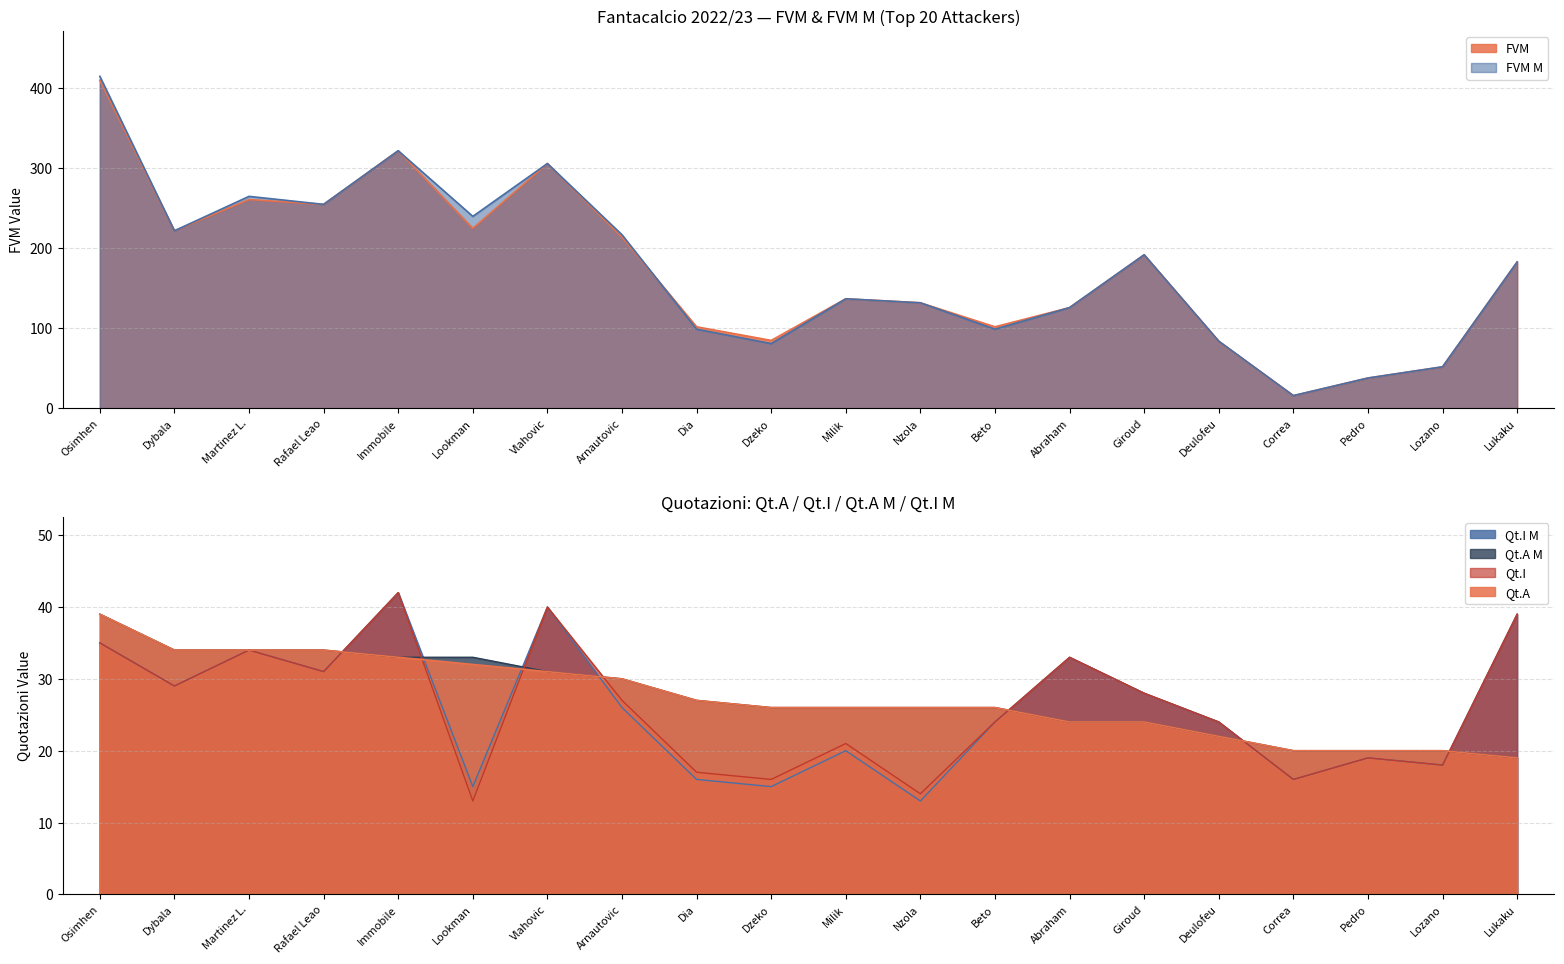

Reading left to right, list all the values displayed in this chart.

Qt.A: 39	34	34	34	33	32	31	30	27	26	26	26	26	24	24	22	20	20	20	19
Qt.I: 35	29	34	31	42	13	40	27	17	16	21	14	24	33	28	24	16	19	18	39
Qt.A M: 39	34	34	34	33	33	31	30	27	26	26	26	26	24	24	22	20	20	20	19
Qt.I M: 35	29	34	31	42	15	40	26	16	15	20	13	24	33	28	24	16	19	18	39
FVM: 410	222	261	255	322	225	306	214	102	85	137	132	102	126	192	84	16	38	52	183
FVM M: 415	222	265	255	322	240	306	217	99	81	137	132	99	126	192	84	16	38	52	183